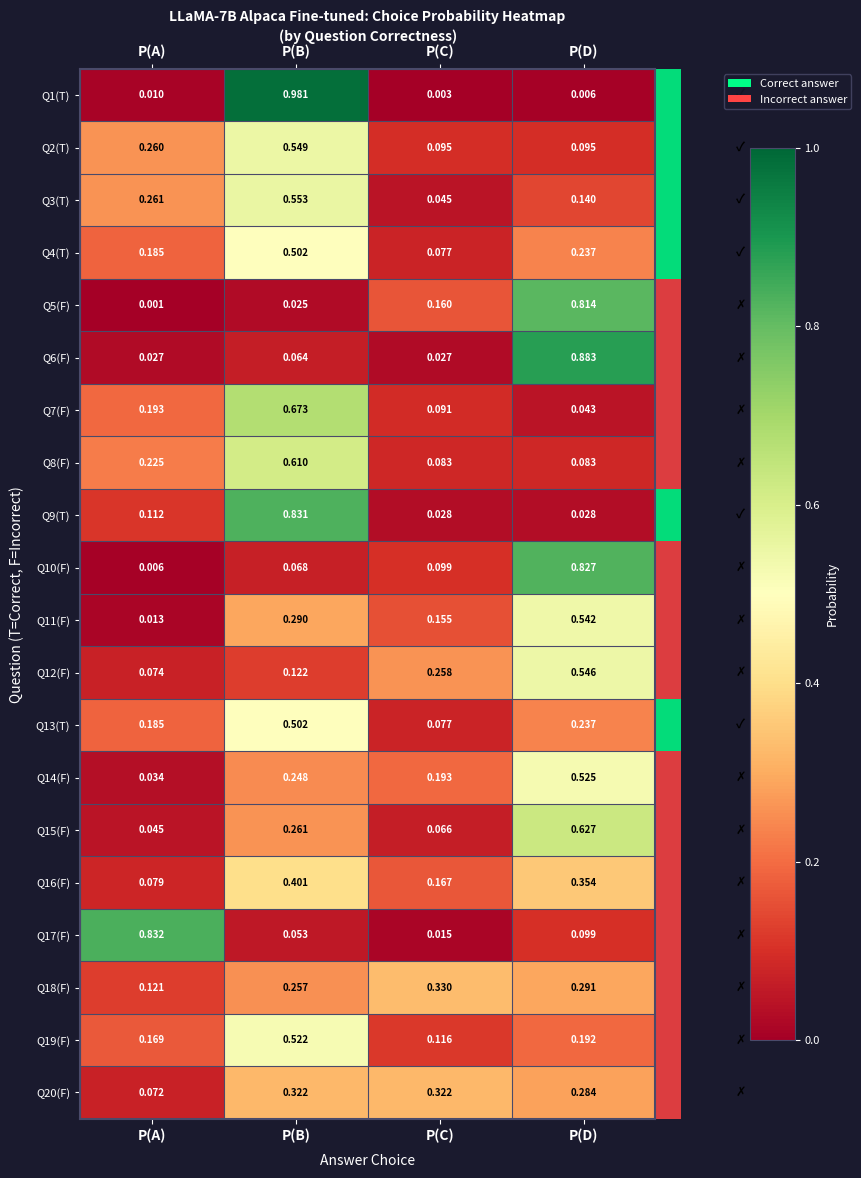

Between P(A) and P(C), which series saw the biggest shift?

Q17(F)